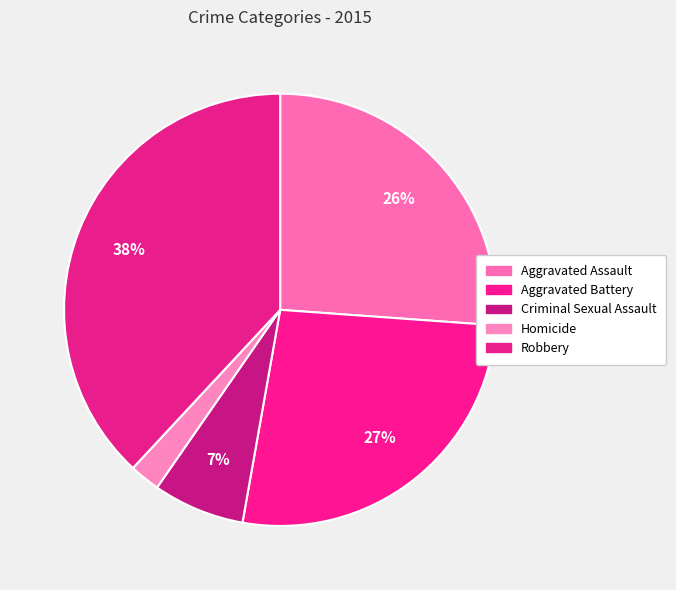

How many slices are in this pie chart?

5